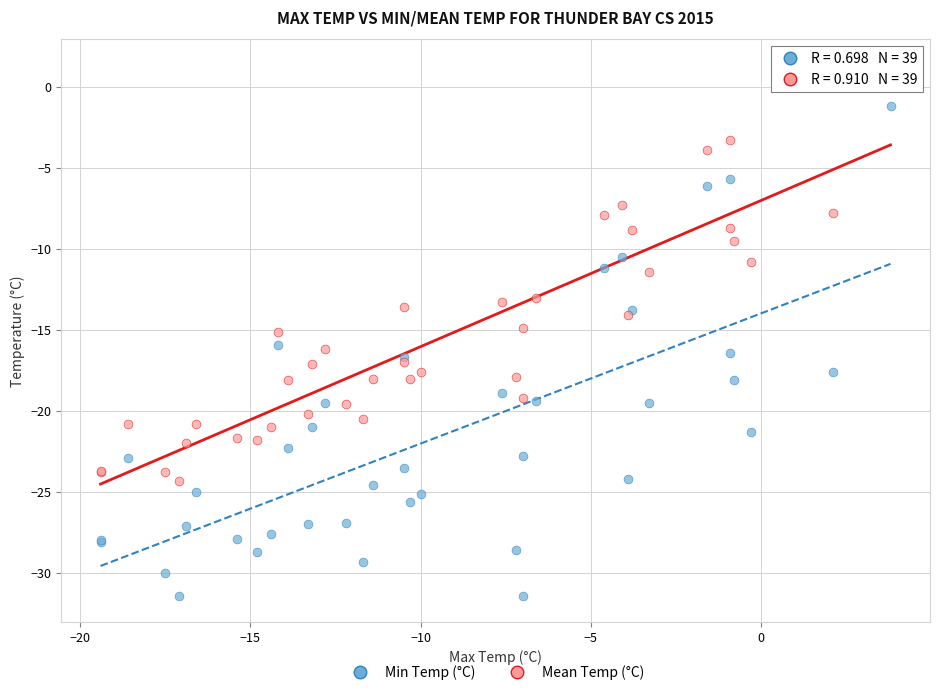

Which series has the widest spread of Y values?

Min Temp (°C)